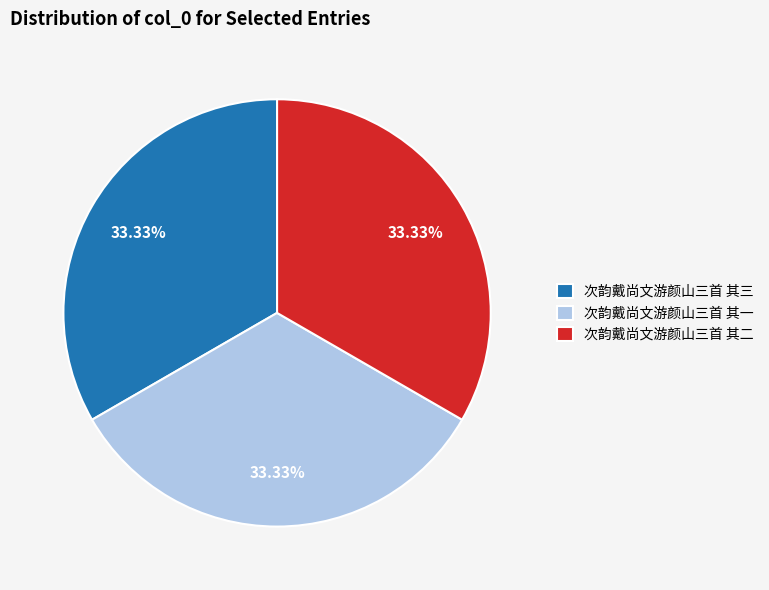

Does any single category account for the majority?

No